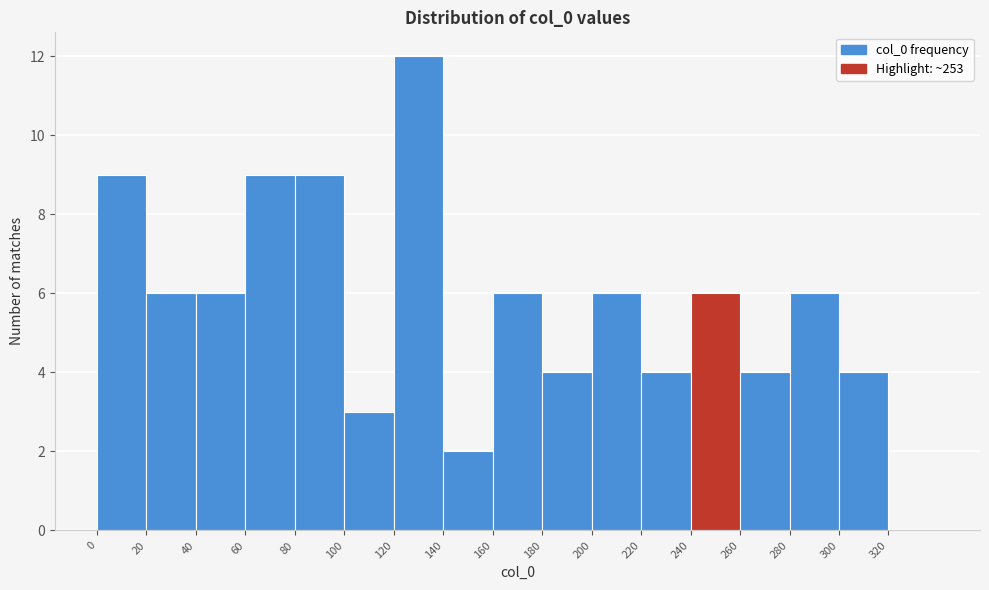

Reading left to right, transcribe this chart: for each bar, give the range it covers on the x-axis and its height. The values are not printed on the chart, so give them approximately, as read against the axis.

0 to 20: 9
20 to 40: 6
40 to 60: 6
60 to 80: 9
80 to 100: 9
100 to 120: 3
120 to 140: 12
140 to 160: 2
160 to 180: 6
180 to 200: 4
200 to 220: 6
220 to 240: 4
240 to 260: 6
260 to 280: 4
280 to 300: 6
300 to 320: 4
320 to 340: 0